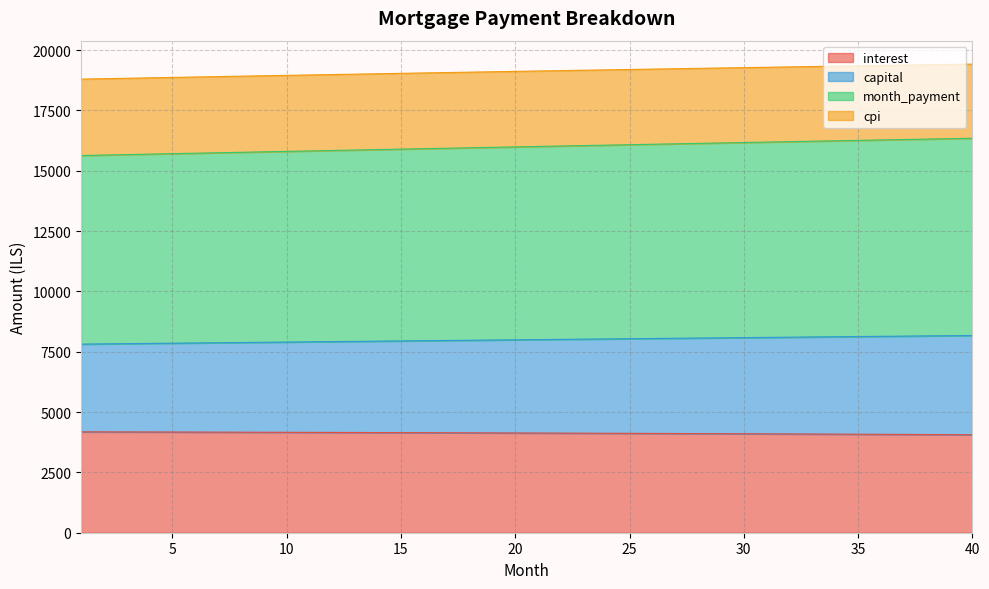

The value of cpi at 24 is 6781.2. True or false?

False